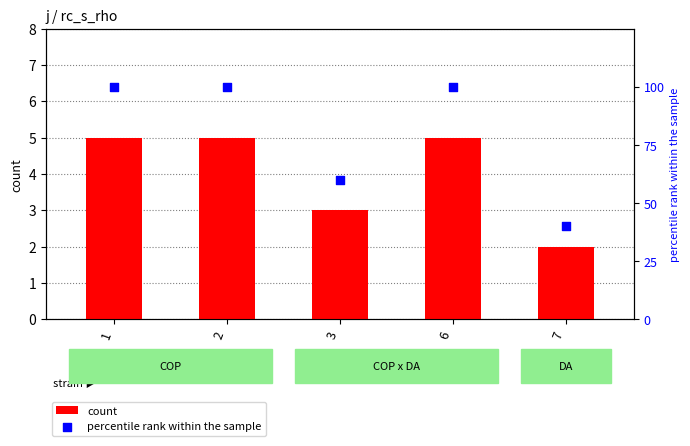

At which category is the sum across all series the highest?

1